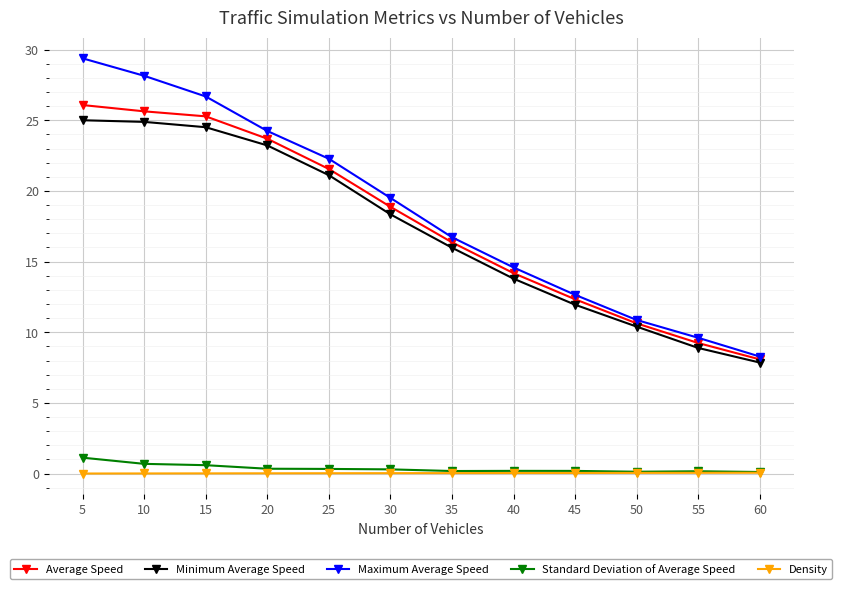

What is the spread (max minus min) of values at 45?

12.6